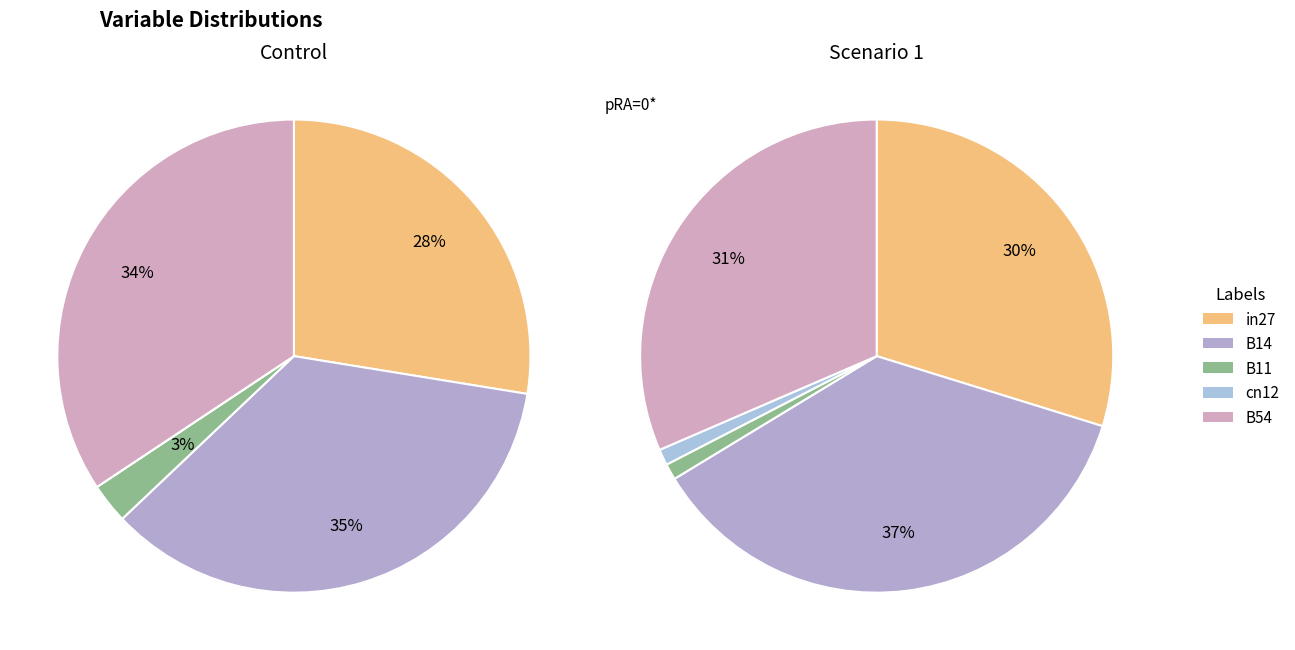

To the nearest percent, what is the average slice percentage?

20%